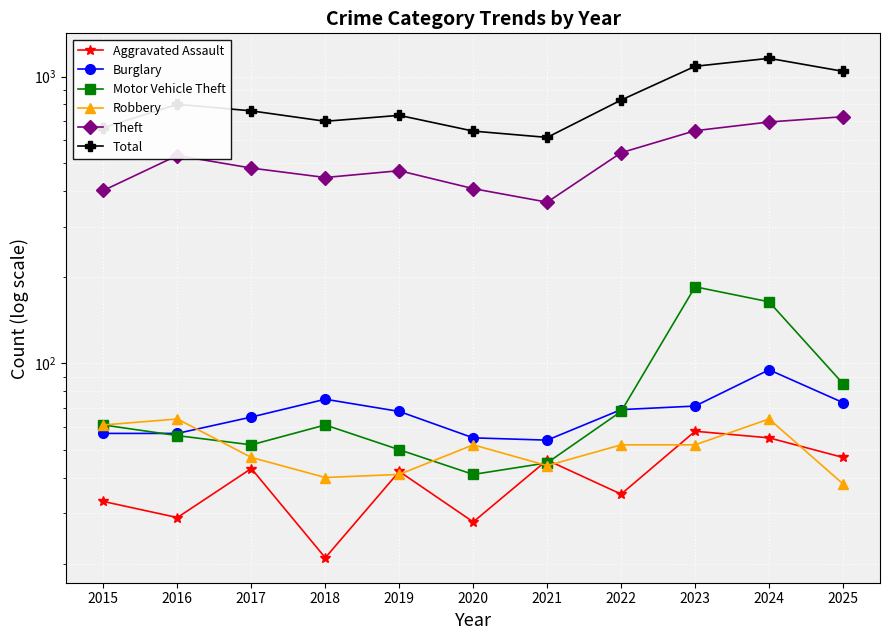

Rank the series by their maximum value, from lowest to highest.

Aggravated Assault, Robbery, Burglary, Motor Vehicle Theft, Theft, Total